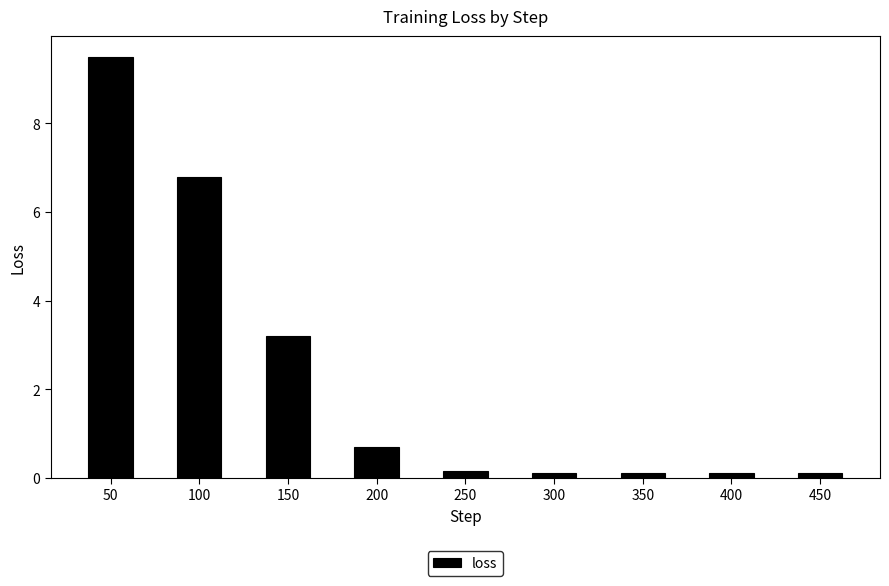

Does the chart contain any negative values?

No